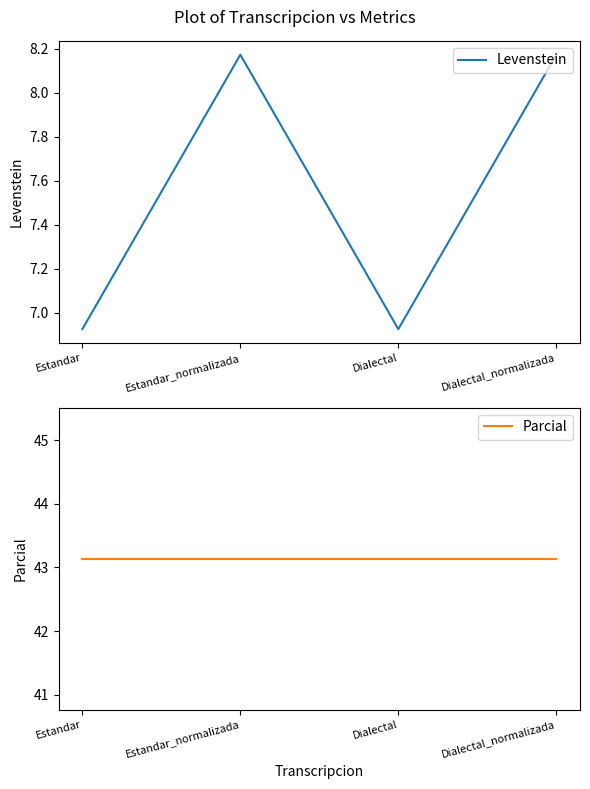

Which category has the lowest value across all series?

Estandar